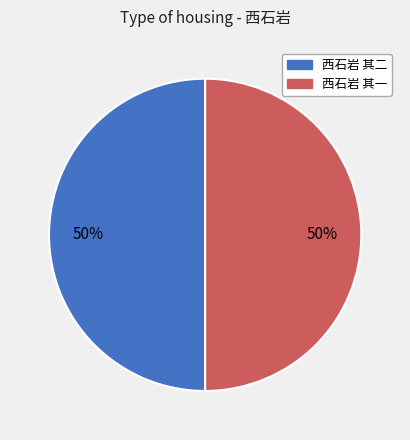

Do 西石岩 其一 and 西石岩 其二 together represent more than half of the pie?

Yes